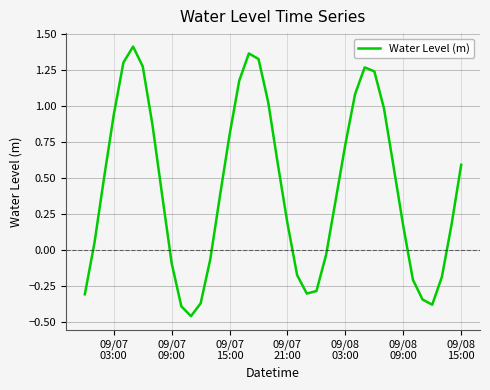

What is the difference between the maximum and minimum values?

1.9